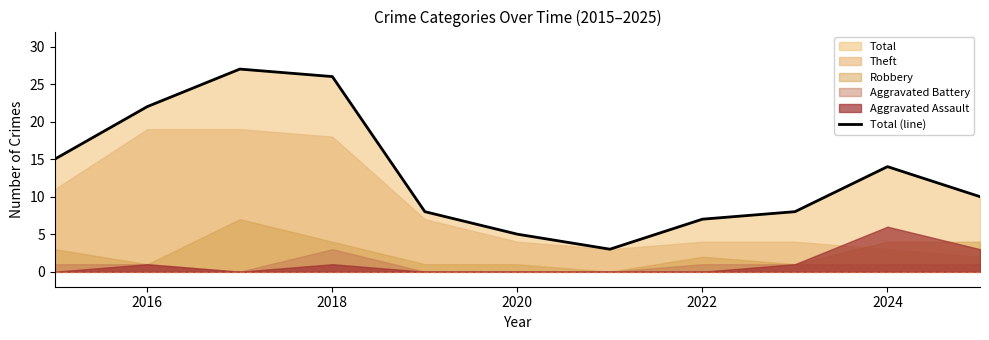

The value of Total (line) at 2022 is 7. True or false?

True